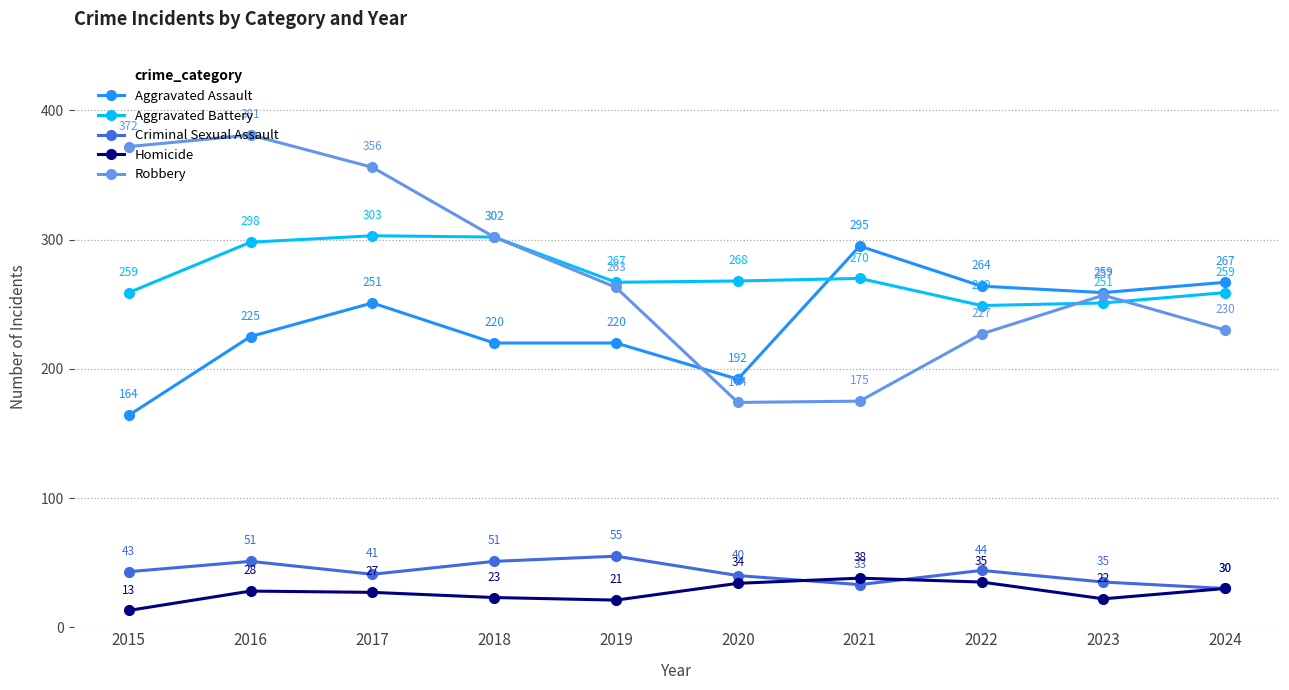

At how many categories does at least one series exceed 22?

10